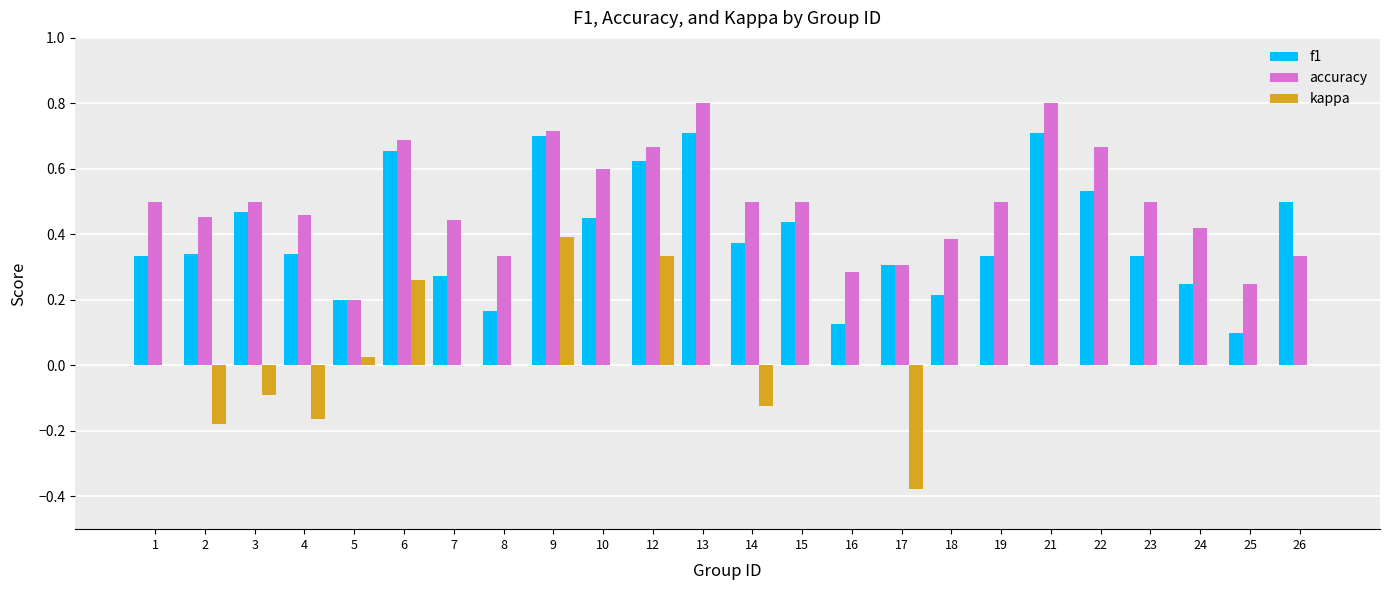

What is the greatest value displayed?

0.8